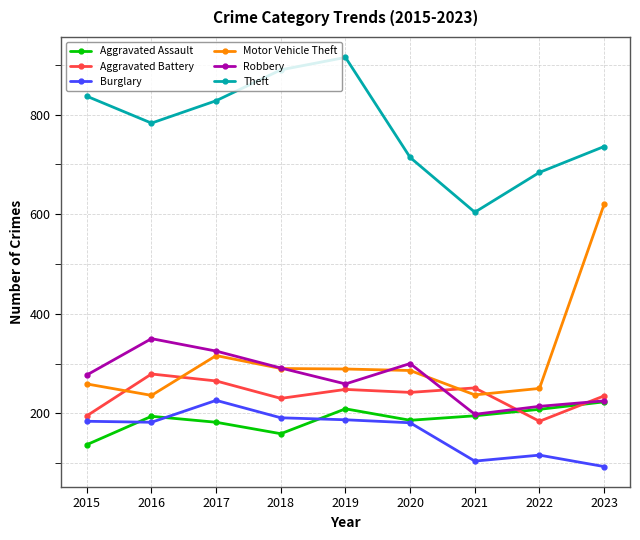

True or false: Theft and Aggravated Battery intersect in this chart.

False